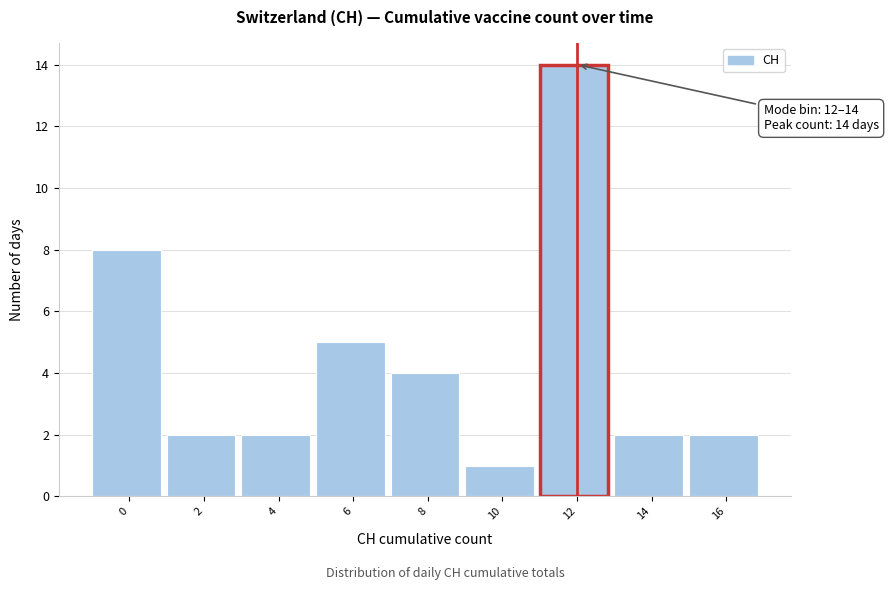

Reading right to left, transcribe all the data shown in this chart.

2	2	14	1	4	5	2	2	8